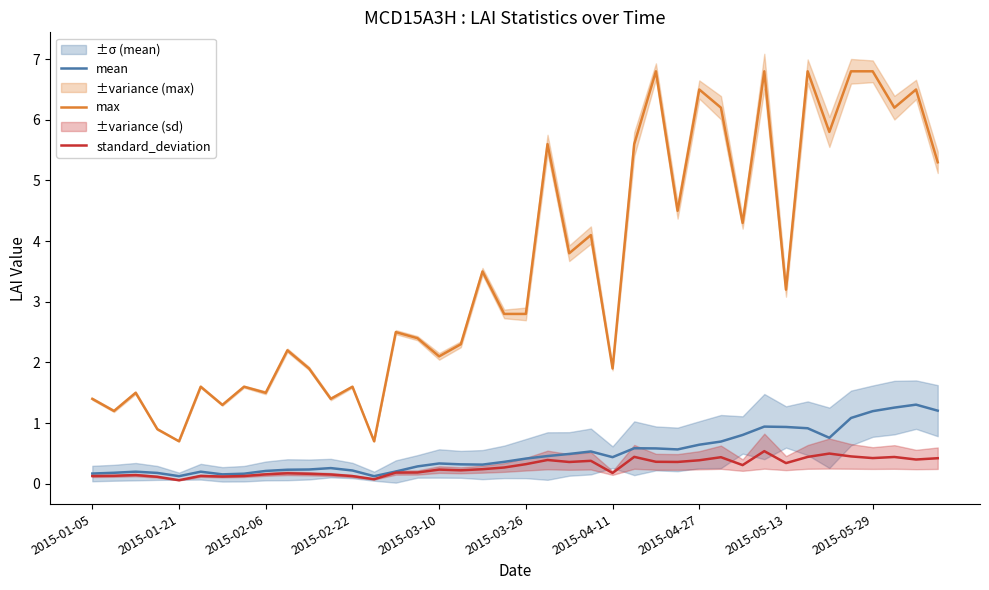

Which series has the largest total across all categories?

max